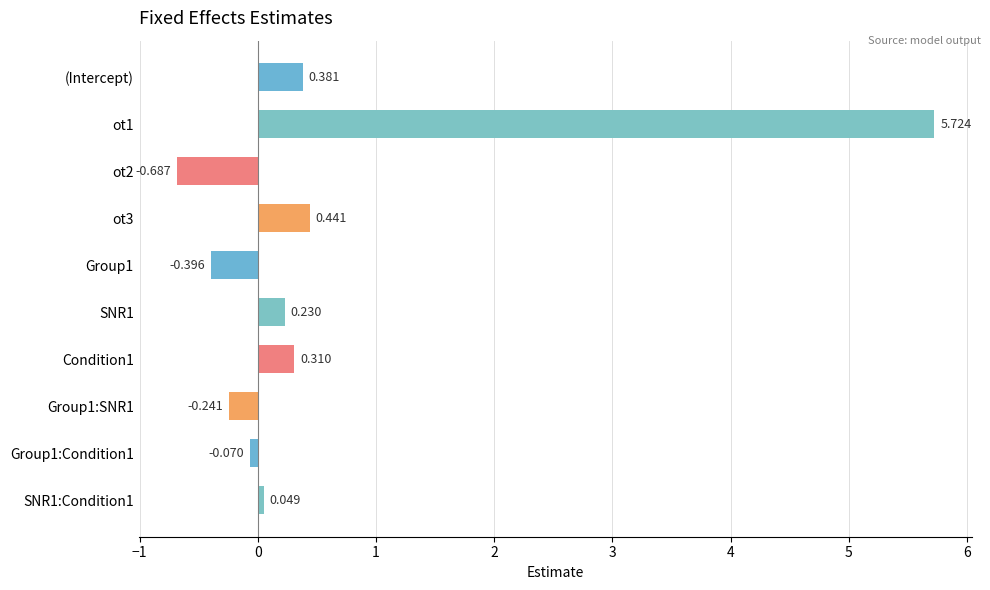

Which has a higher value, SNR1 or (Intercept)?

(Intercept)